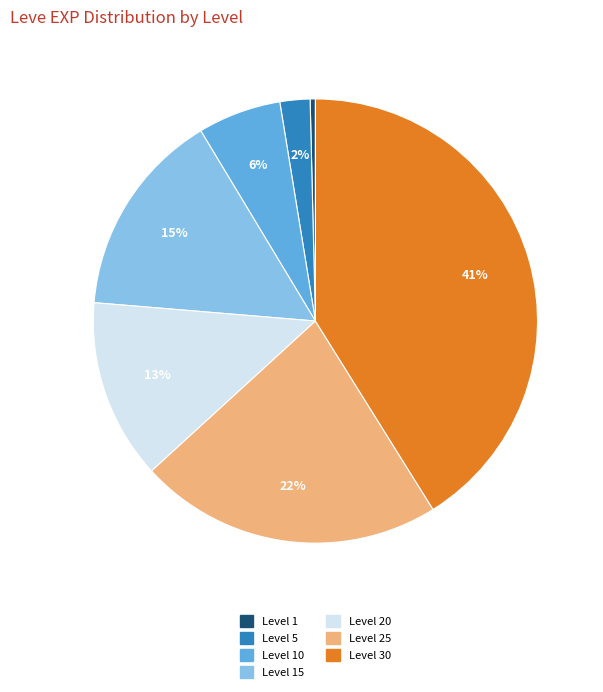

To the nearest percent, what is the difference between the largest and smallest slice percentages?

41%